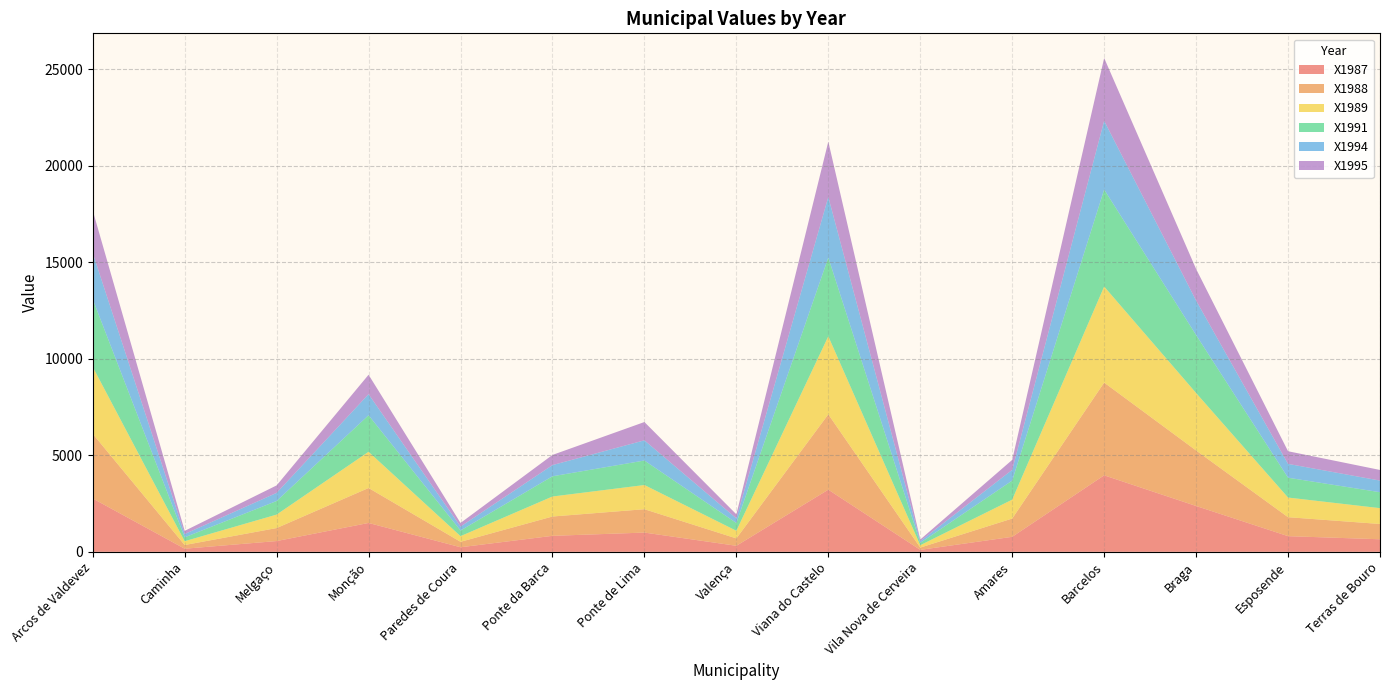

Reading left to right, extract all data points from this chart.

X1987: Arcos de Valdevez=2763.2	Caminha=160.6	Melgaço=557.8	Monção=1495.6	Paredes de Coura=236.6	Ponte da Barca=828.0	Ponte de Lima=997.2	Valença=312.6	Viana do Castelo=3219.4	Vila Nova de Cerveira=101.4	Amares=777.4	Barcelos=3963.0	Braga=2374.4	Esposende=811.2	Terras de Bouro=650.6
X1988: Arcos de Valdevez=3348.8	Caminha=191.2	Melgaço=673.4	Monção=1811.0	Paredes de Coura=282.2	Ponte da Barca=1001.0	Ponte de Lima=1210.2	Valença=382.2	Viana do Castelo=3904.0	Vila Nova de Cerveira=118.2	Amares=946.4	Barcelos=4804.8	Braga=2875.6	Esposende=982.8	Terras de Bouro=791.8
X1989: Arcos de Valdevez=3468.4	Caminha=198.0	Melgaço=697.4	Monção=1875.6	Paredes de Coura=292.2	Ponte da Barca=1036.8	Ponte de Lima=1253.6	Valença=395.8	Viana do Castelo=4043.4	Vila Nova de Cerveira=122.4	Amares=980.2	Barcelos=4976.4	Braga=2978.4	Esposende=1018.0	Terras de Bouro=820.0
X1991: Arcos de Valdevez=3506.0	Caminha=201.6	Melgaço=705.2	Monção=1894.0	Paredes de Coura=292.2	Ponte da Barca=1047.8	Ponte de Lima=1269.4	Valença=403.0	Viana do Castelo=4080.4	Vila Nova de Cerveira=121.0	Amares=987.4	Barcelos=5027.4	Braga=3002.4	Esposende=1027.6	Terras de Bouro=826.2
X1994: Arcos de Valdevez=2400.0	Caminha=170.6	Melgaço=420.8	Monção=1092.0	Paredes de Coura=204.8	Ponte da Barca=580.0	Ponte de Lima=1046.4	Valença=238.8	Viana do Castelo=3139.6	Vila Nova de Cerveira=91.0	Amares=557.4	Barcelos=3560.4	Braga=1786.0	Esposende=716.6	Terras de Bouro=602.8
X1995: Arcos de Valdevez=2199.6	Caminha=163.8	Melgaço=386.2	Monção=1006.2	Paredes de Coura=187.2	Ponte da Barca=526.4	Ponte de Lima=947.8	Valença=210.6	Viana do Castelo=2866.4	Vila Nova de Cerveira=82.0	Amares=514.8	Barcelos=3252.6	Braga=1638.0	Esposende=655.2	Terras de Bouro=550.0